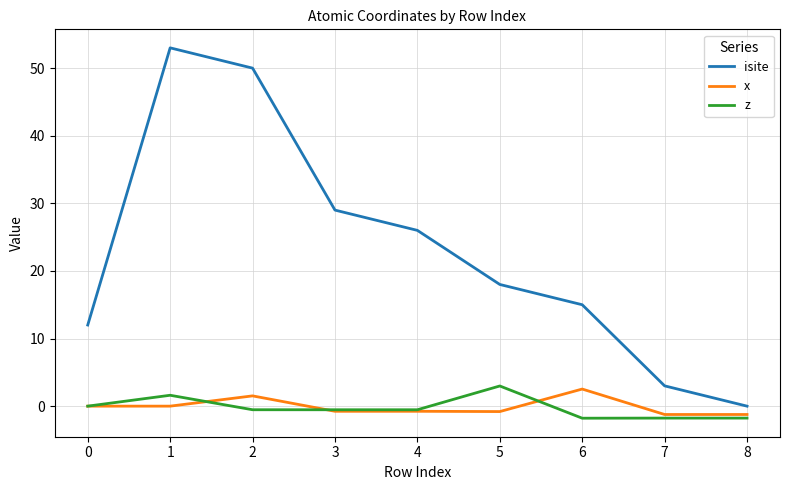

In isite, how many points are higher than both neighbors (excluding endpoints)?

1